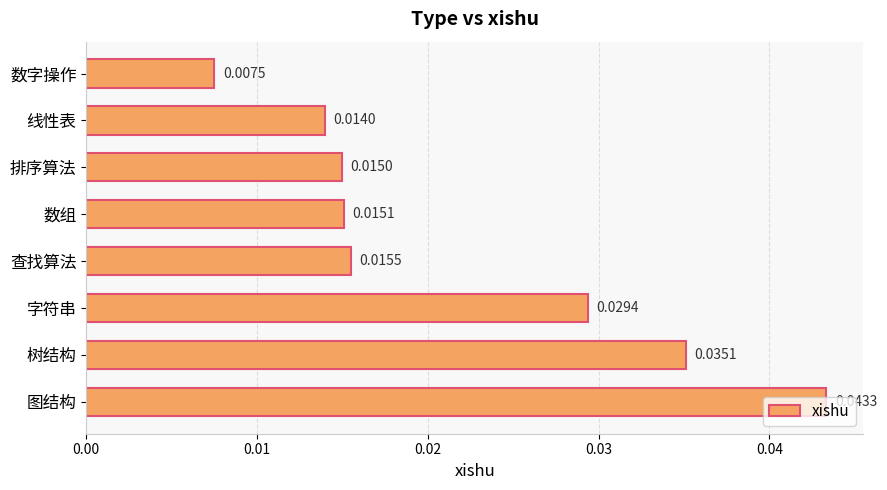

Rank the categories by value from lowest to highest.

数字操作, 线性表, 排序算法, 数组, 查找算法, 字符串, 树结构, 图结构